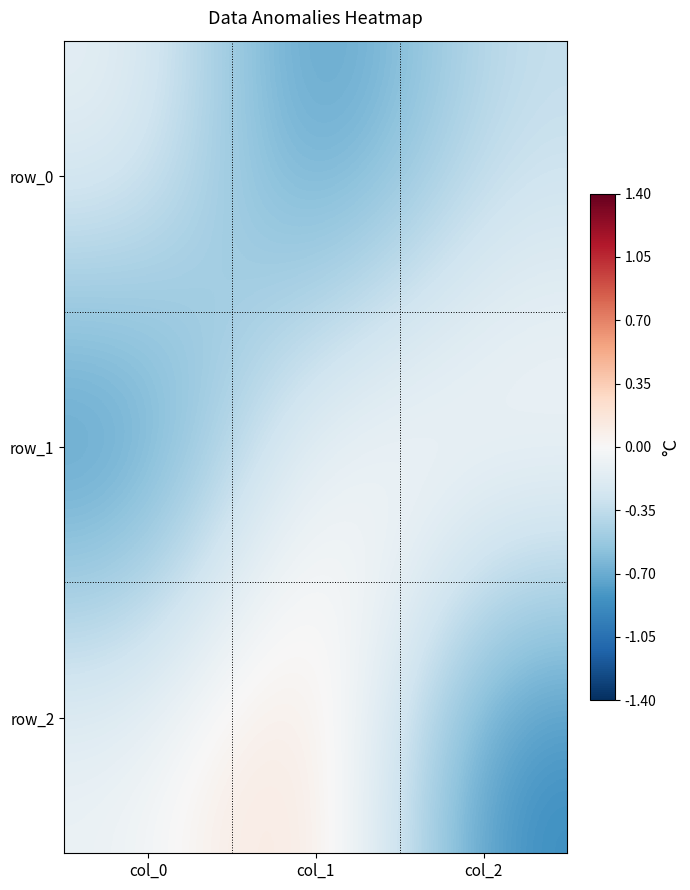

What value does the row_1 series have at col_2?

0.1